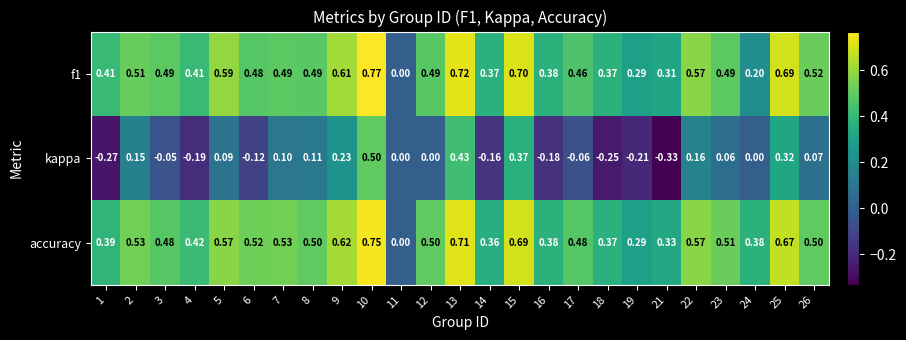

Between 4 and 8, which series saw the biggest shift?

kappa